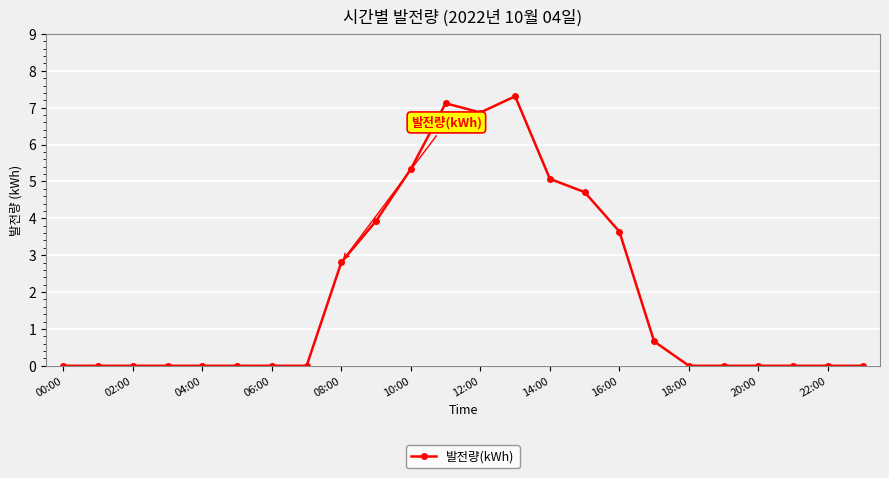

What is the difference between the maximum and minimum values?

7.3